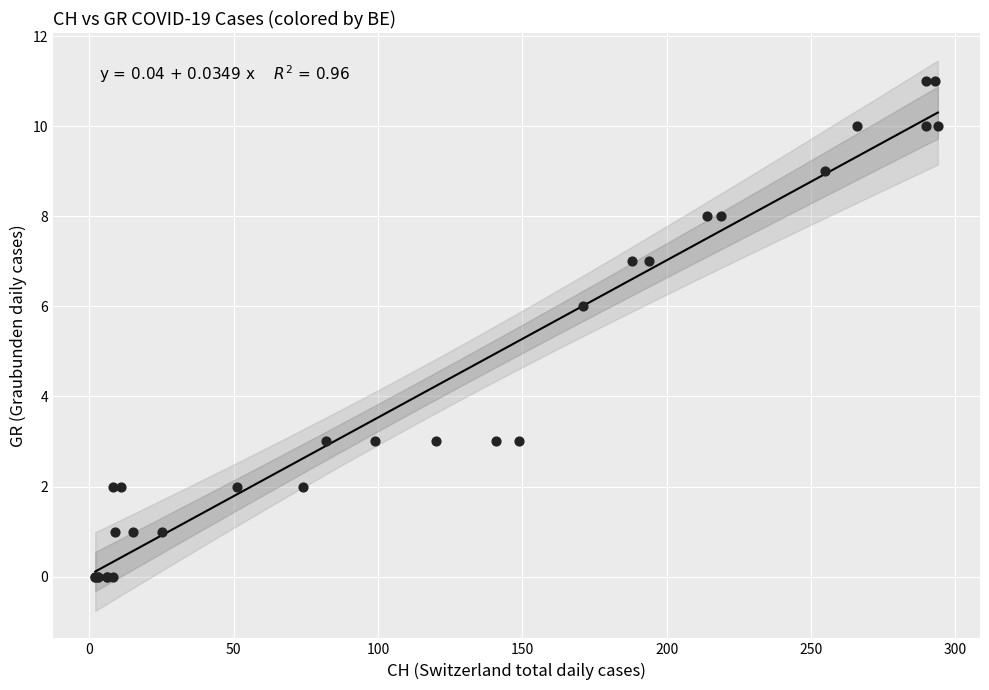

What Y value in the scatter plot is closest to 5?

6